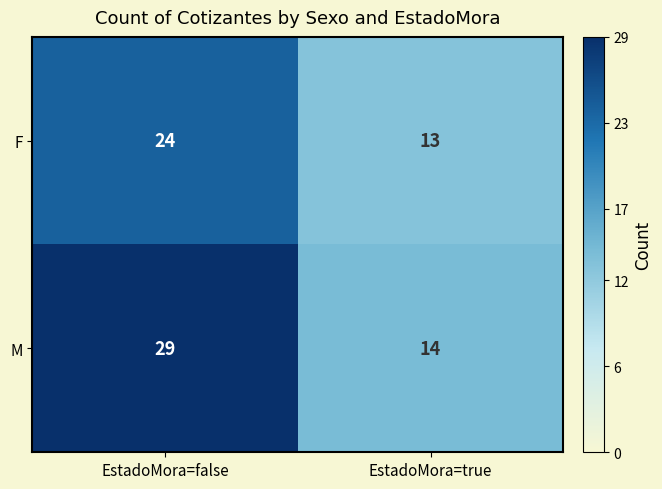

What is the sum of the F values at EstadoMora=false and EstadoMora=true?

37